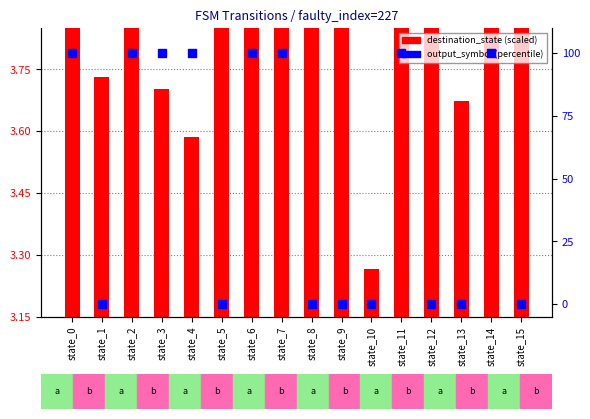

Is the value of output_symbol (percentile) at state_6 greater than the value of destination_state (scaled) at state_3?

Yes